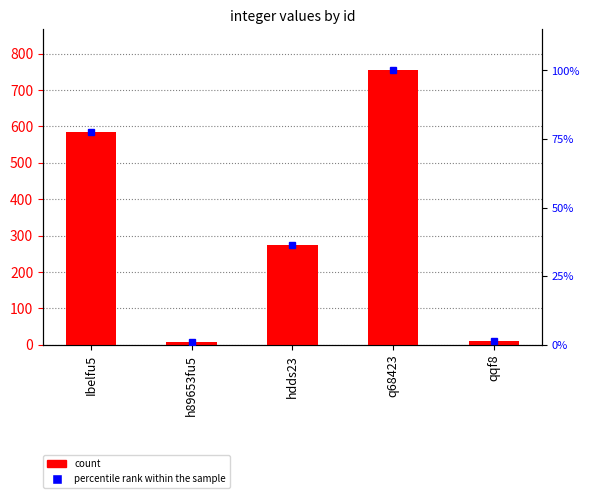

Is it true that percentile rank within the sample equals 26.4 at Ibelfu5?

False